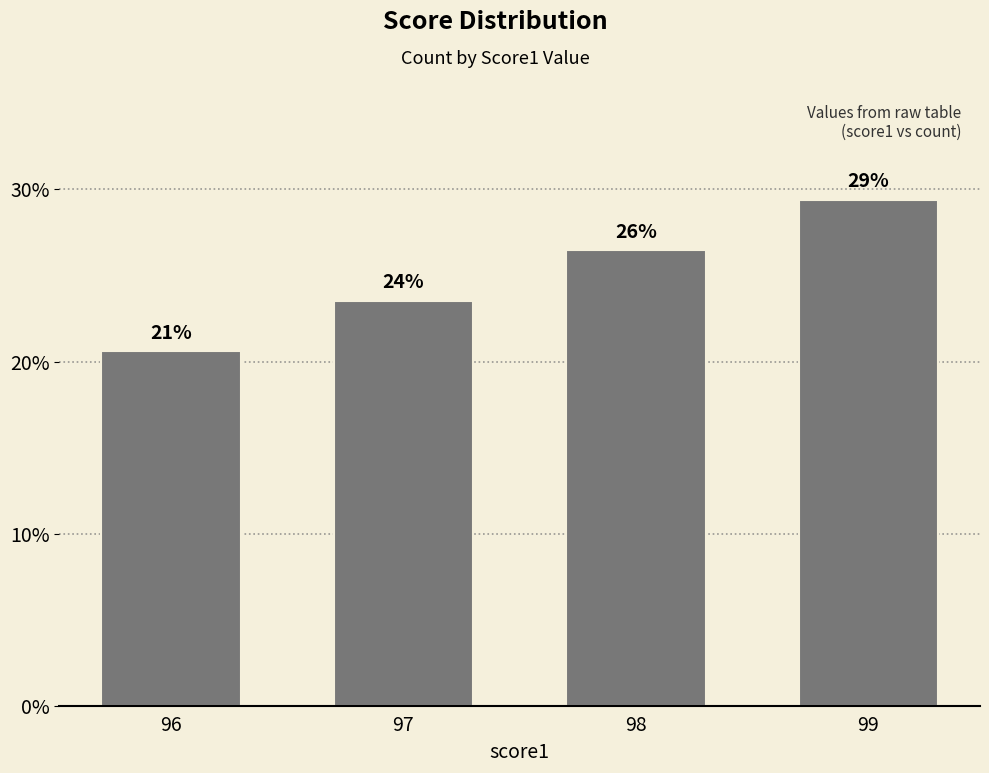

Does the chart contain any negative values?

No